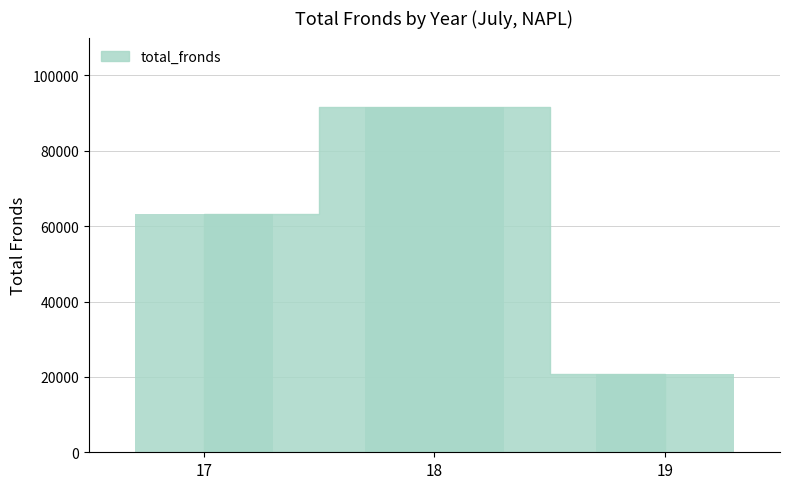

Does the chart contain stacked bars?

No